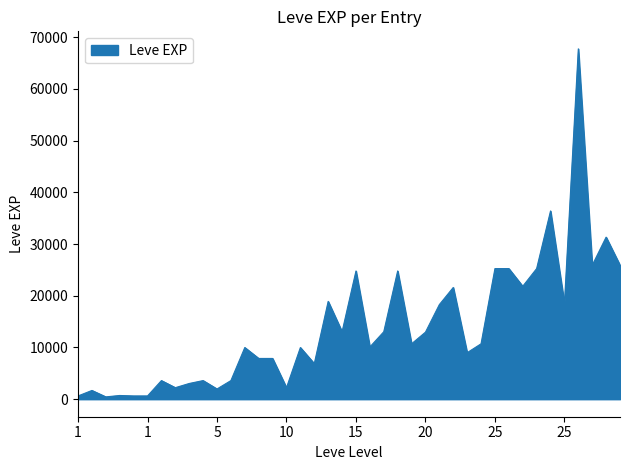

What is the difference between the maximum and minimum values?

67280